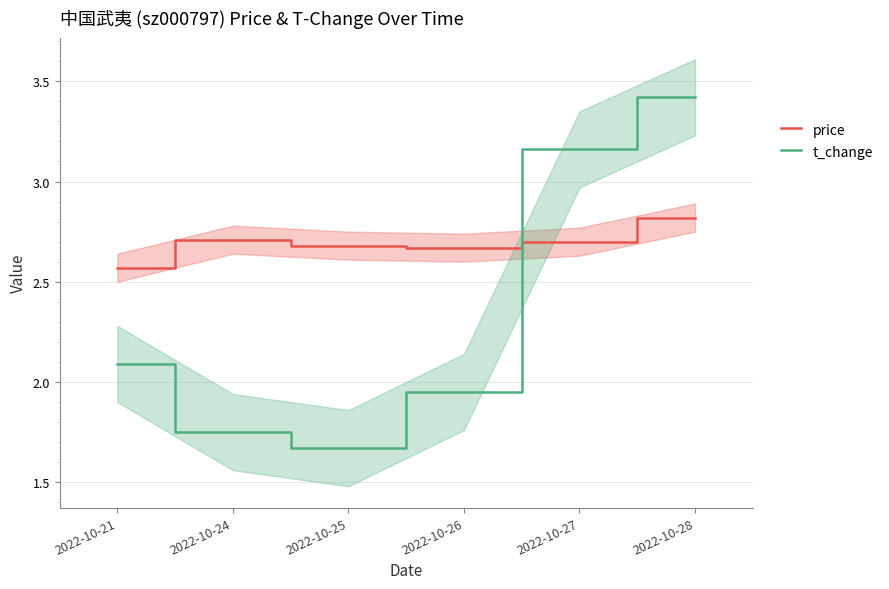

True or false: price and t_change cross at least once.

True